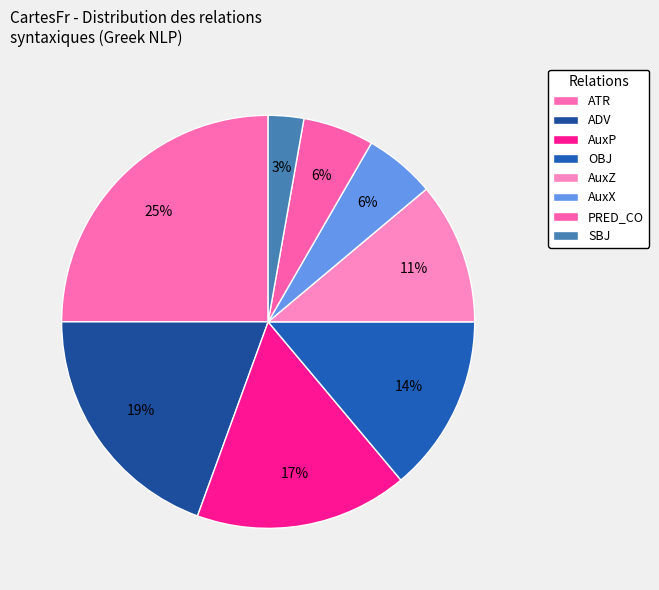

Count the number of slices in the pie.

8